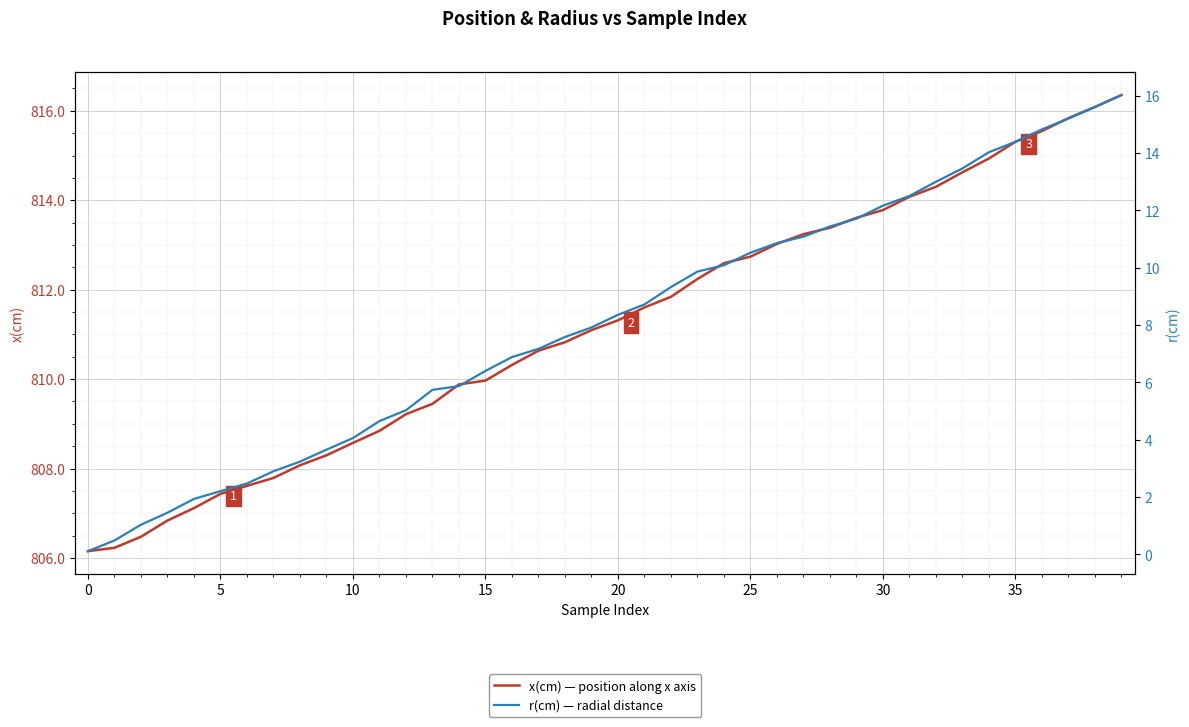

Reading left to right, transcribe all the data shown in this chart.

x(cm) — position along x axis: 806.2	806.2	806.5	806.8	807.1	807.4	807.6	807.8	808.1	808.3	808.6	808.8	809.2	809.4	809.9	810.0	810.3	810.6	810.8	811.1	811.3	811.6	811.8	812.2	812.6	812.7	813.0	813.2	813.4	813.6	813.8	814.1	814.3	814.6	814.9	815.3	815.5	815.8	816.1	816.4
r(cm) — radial distance: 0.1	0.5	1.0	1.5	1.9	2.2	2.5	2.9	3.2	3.7	4.1	4.7	5.0	5.7	5.9	6.4	6.9	7.2	7.6	7.9	8.4	8.7	9.3	9.9	10.1	10.5	10.9	11.1	11.4	11.7	12.2	12.5	13.0	13.5	14.0	14.4	14.8	15.2	15.6	16.0